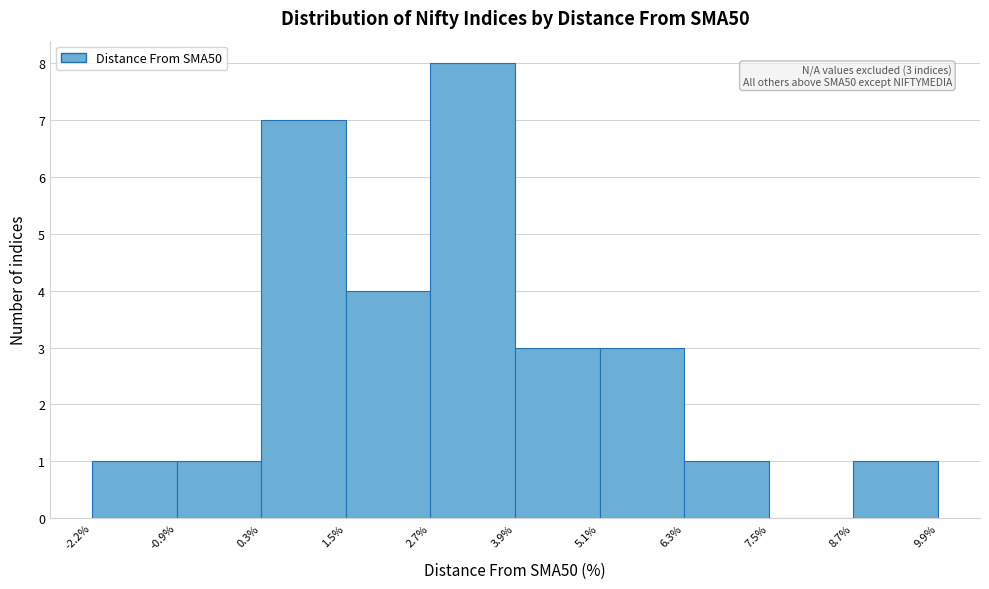

Which range on the x-axis has the tallest bar?

2.7% to 3.9%